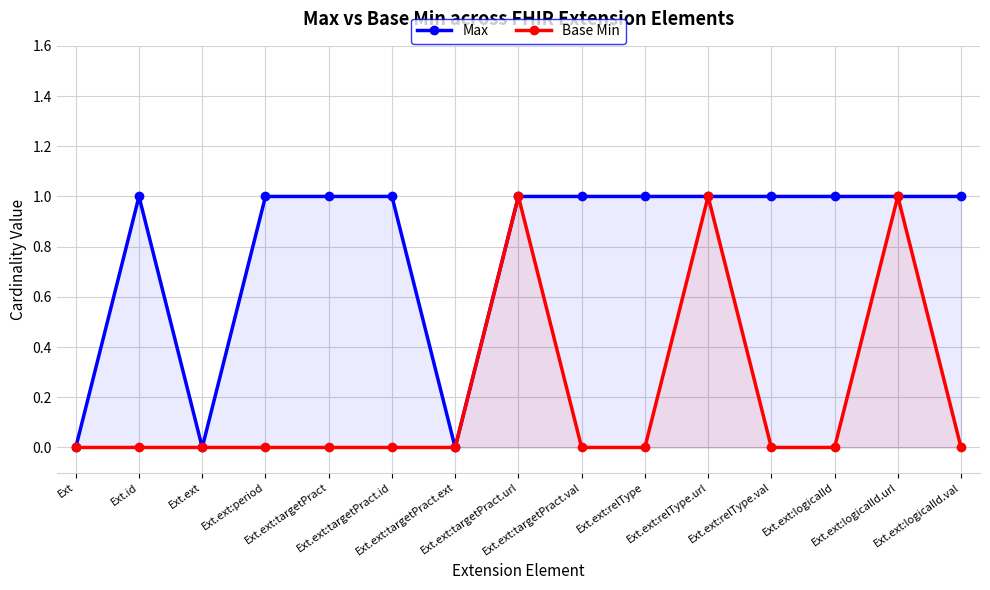

True or false: Max has more than 2 interior local peaks.

False